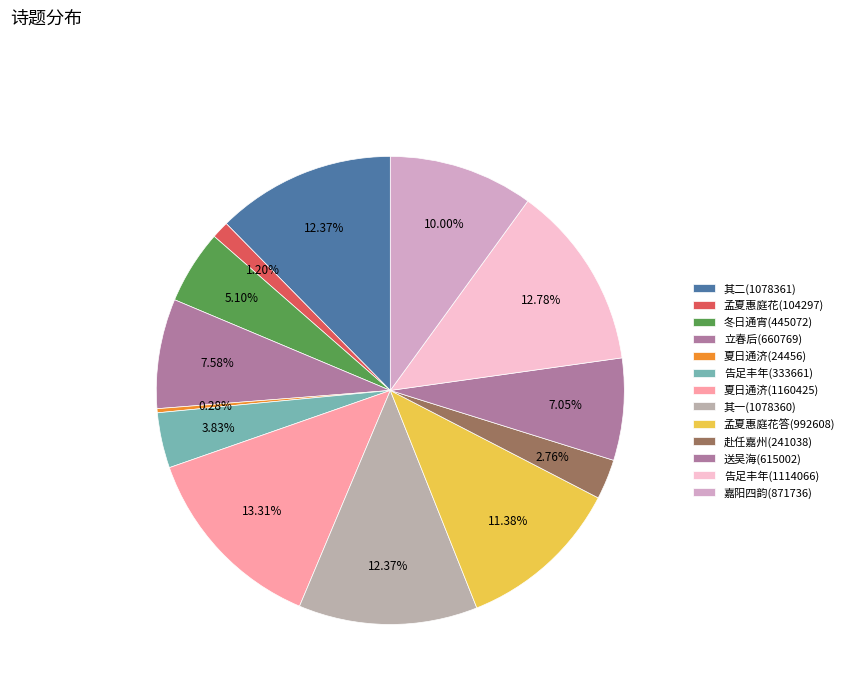

How many segments does this pie chart have?

13